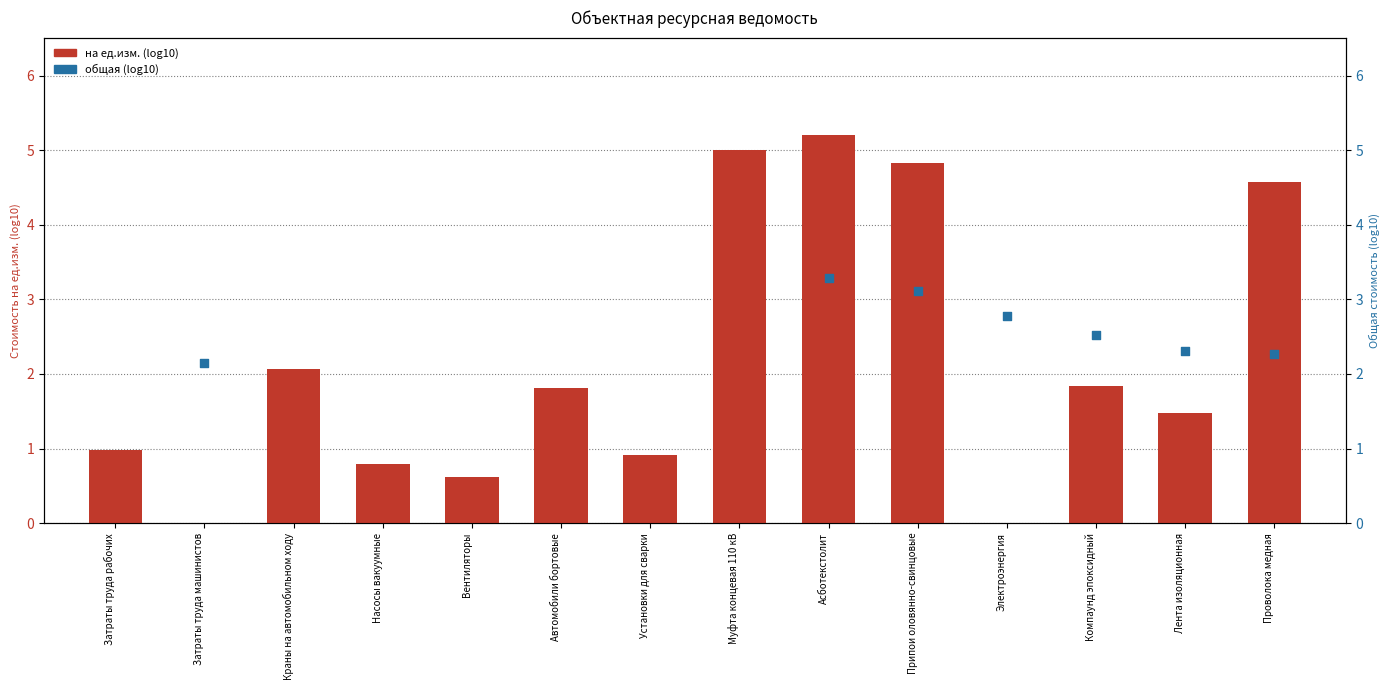

Which series has the widest spread of Y values?

на ед.изм. (log10)